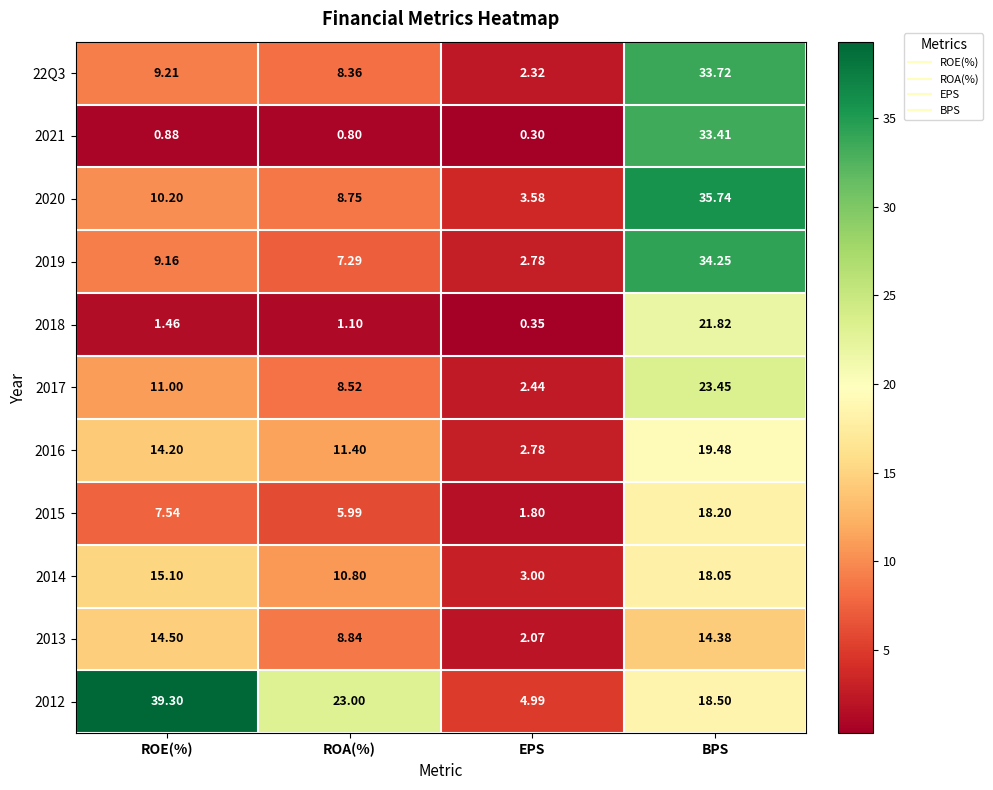

At which label is 2013 closest to 8?

ROA(%)